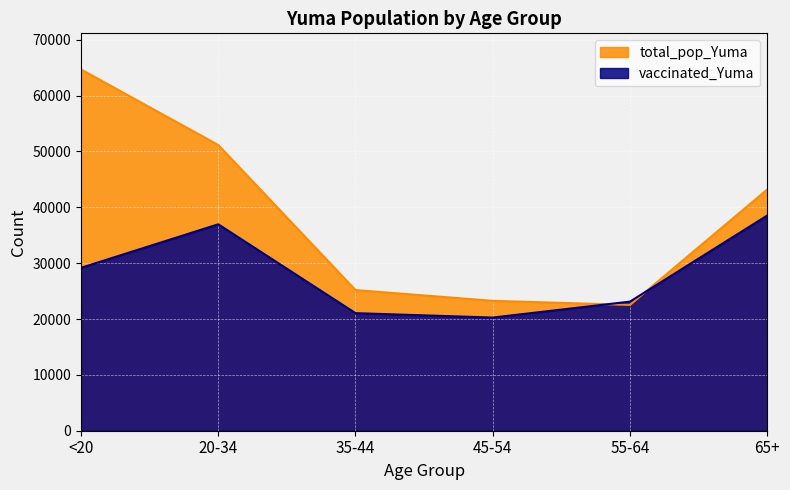

At which category is the sum across all series the highest?

<20